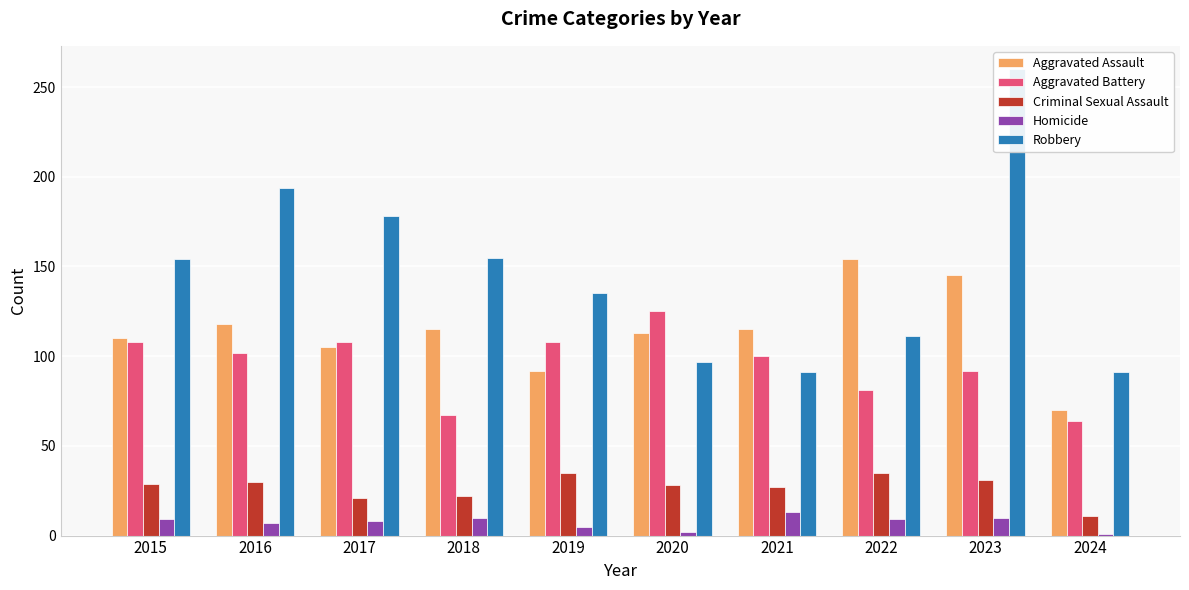

Reading left to right, extract all data points from this chart.

Aggravated Assault: 110	118	105	115	92	113	115	154	145	70
Aggravated Battery: 108	102	108	67	108	125	100	81	92	64
Criminal Sexual Assault: 29	30	21	22	35	28	27	35	31	11
Homicide: 9	7	8	10	5	2	13	9	10	1
Robbery: 154	194	178	155	135	97	91	111	260	91